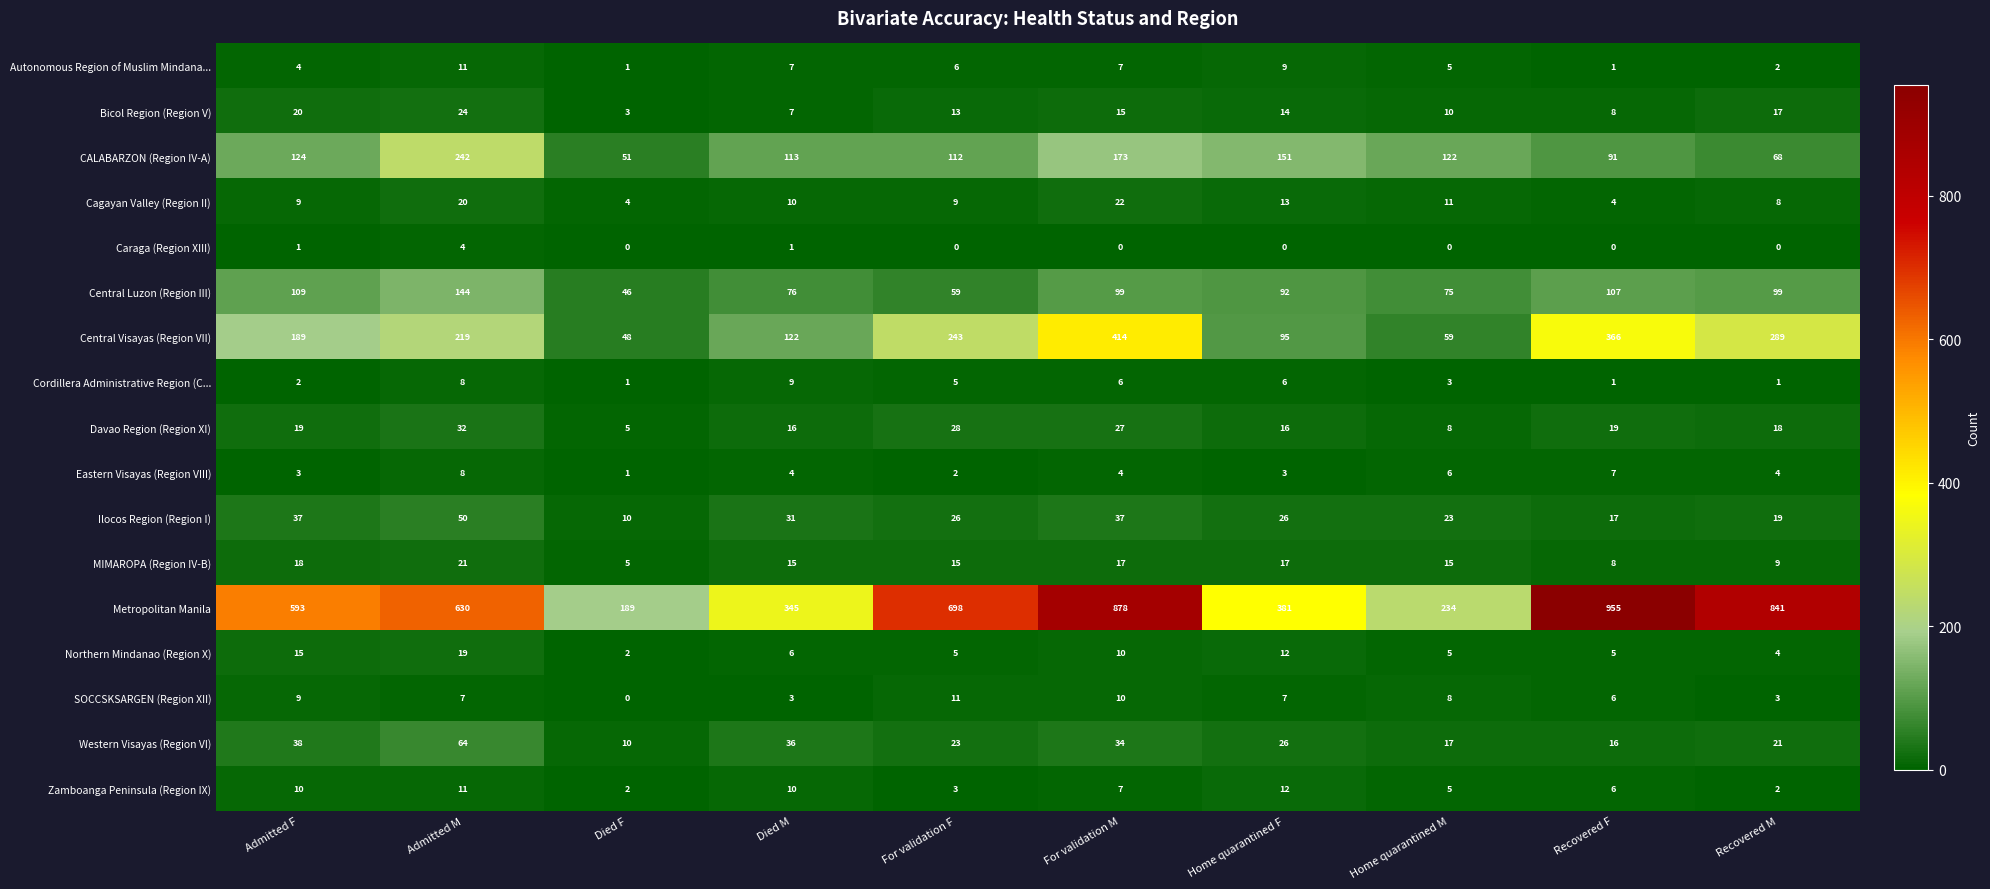

What is the difference between the CALABARZON (Region IV-A) values at Admitted F and Admitted M?

118